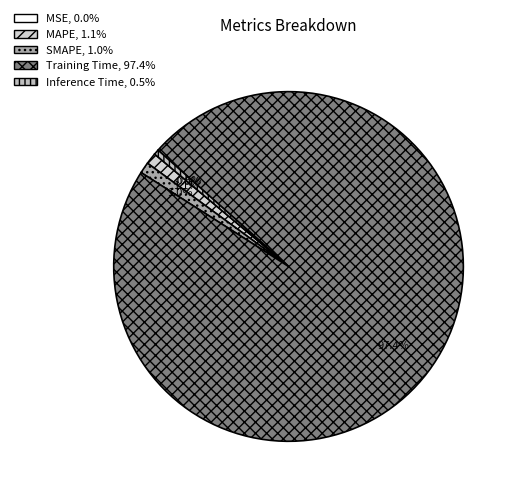

Which category has the smallest portion of the pie?

MSE